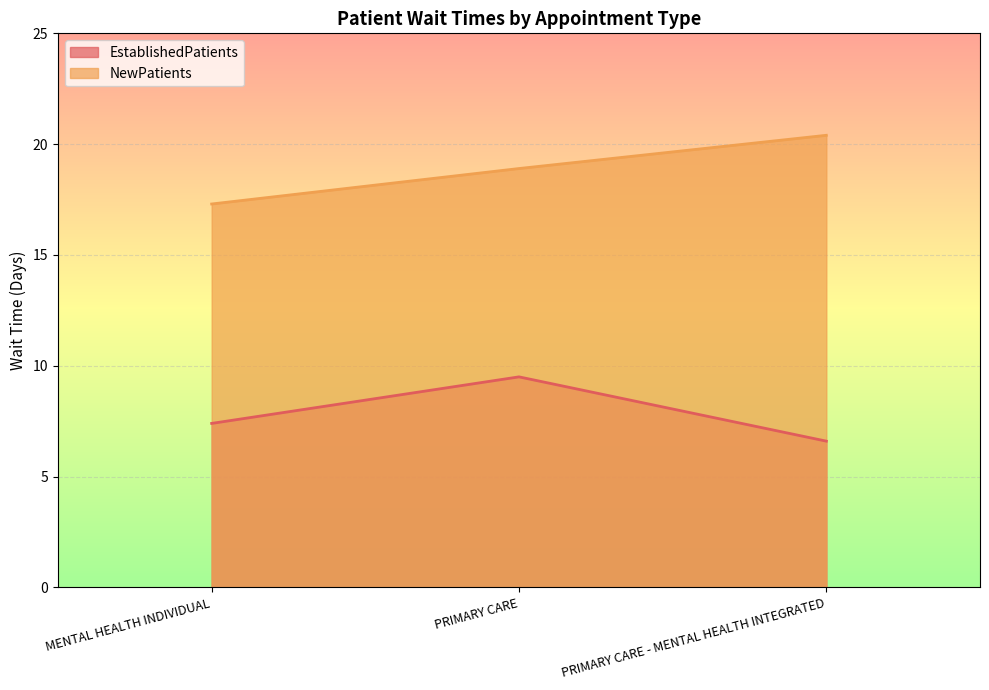

What is the value of the NewPatients point at the 3rd from the left?

20.4